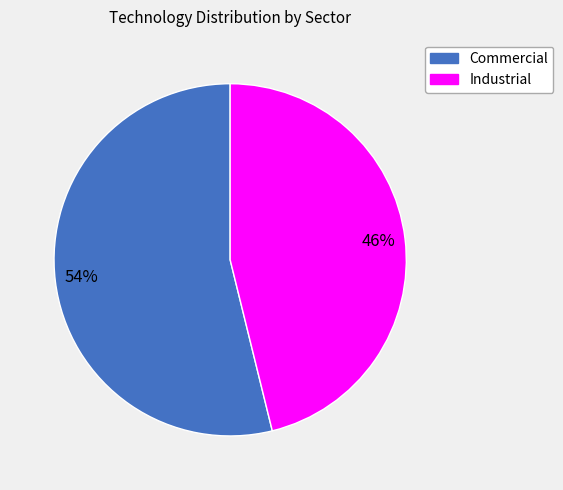

Which slice is the smallest?

Industrial